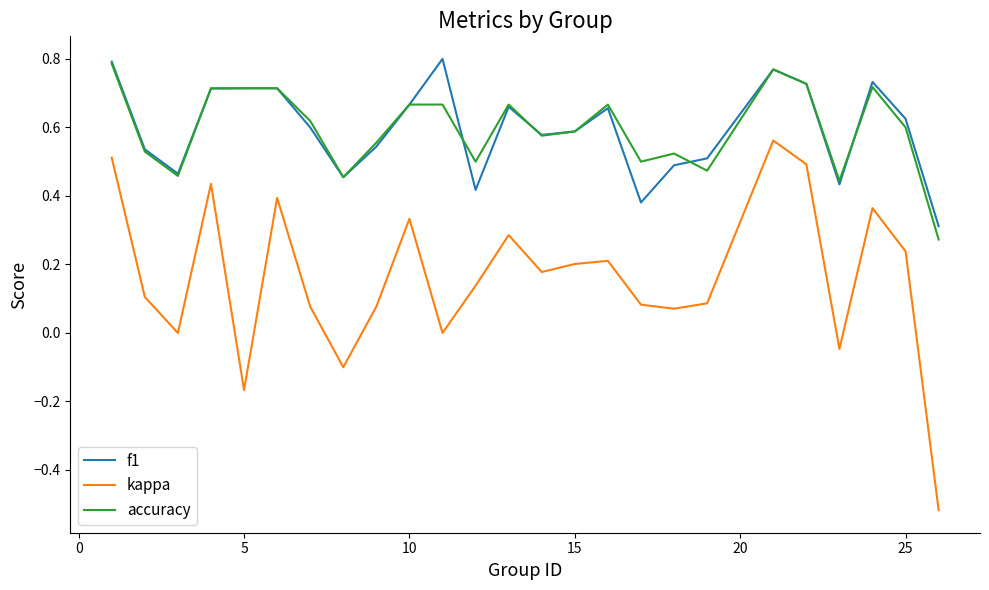

True or false: accuracy and kappa cross at least once.

False